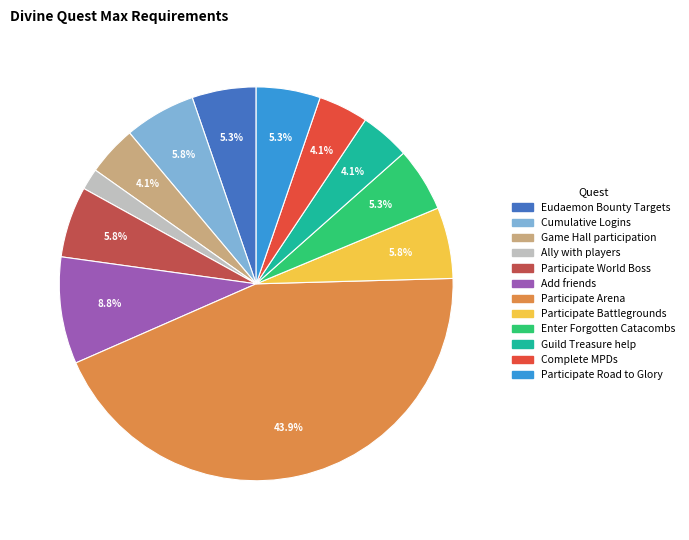

To the nearest percent, what is the difference between the Add friends and Guild Treasure help slice percentages?

5%